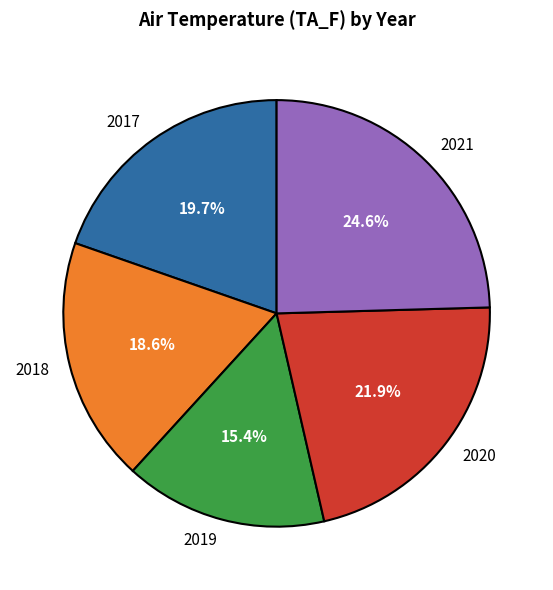

Count the number of slices in the pie.

5